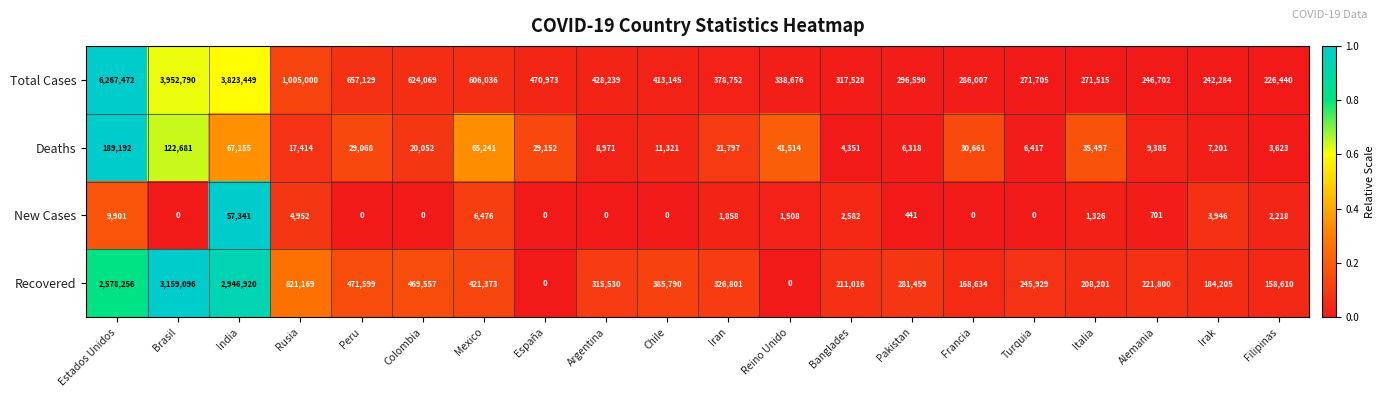

Which series has the largest range (max minus min)?

Total Cases